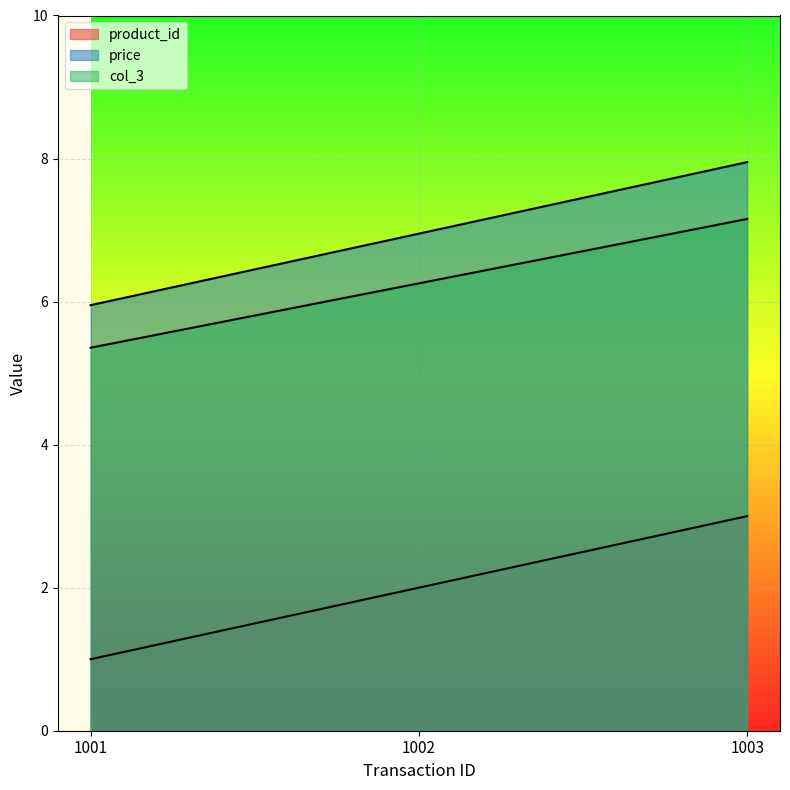

What is the difference between the maximum and minimum values in the price series?

2.0